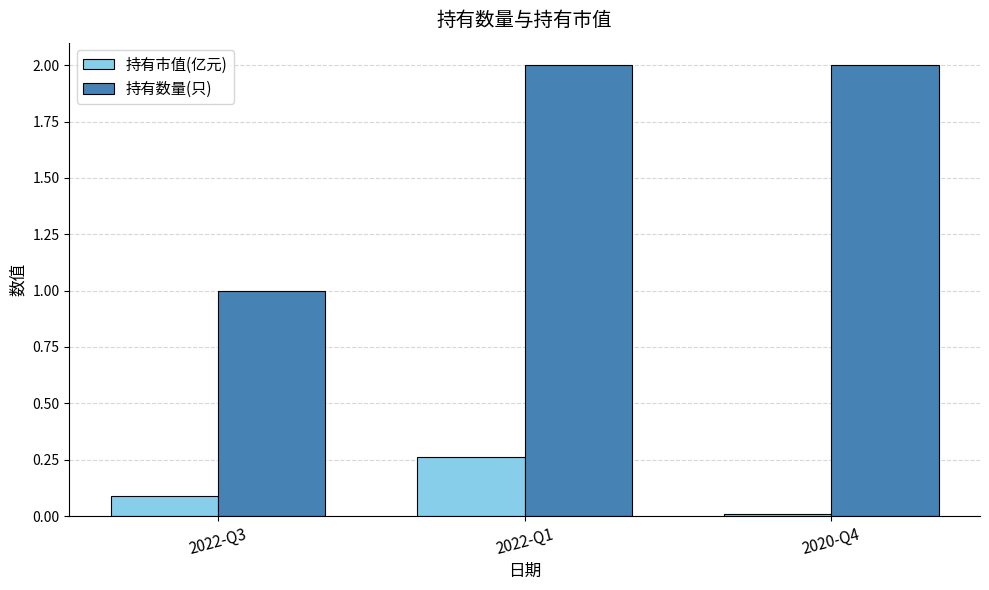

True or false: 持有市值(亿元) has a value of 0.0 at 2020-Q4.

True